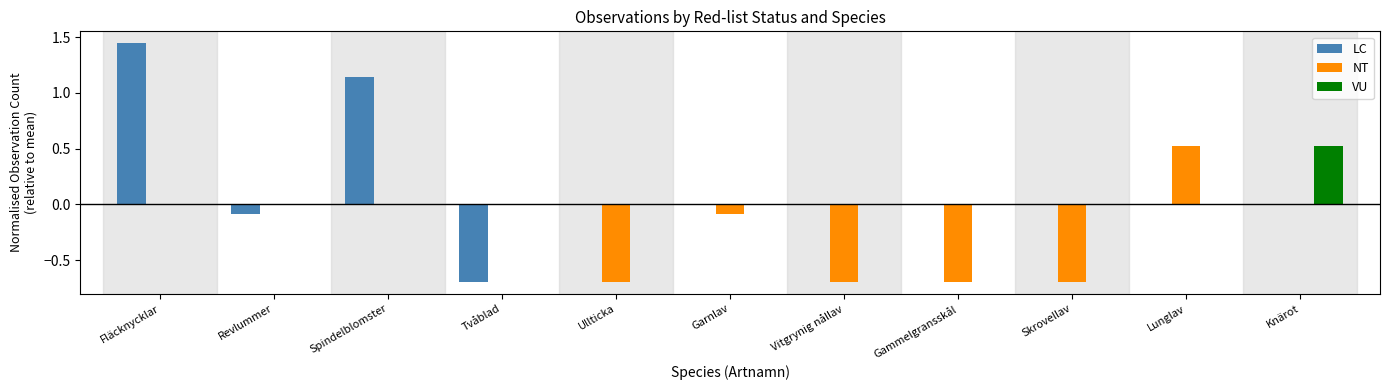

True or false: LC has a value of 0.0 at Knärot.

True